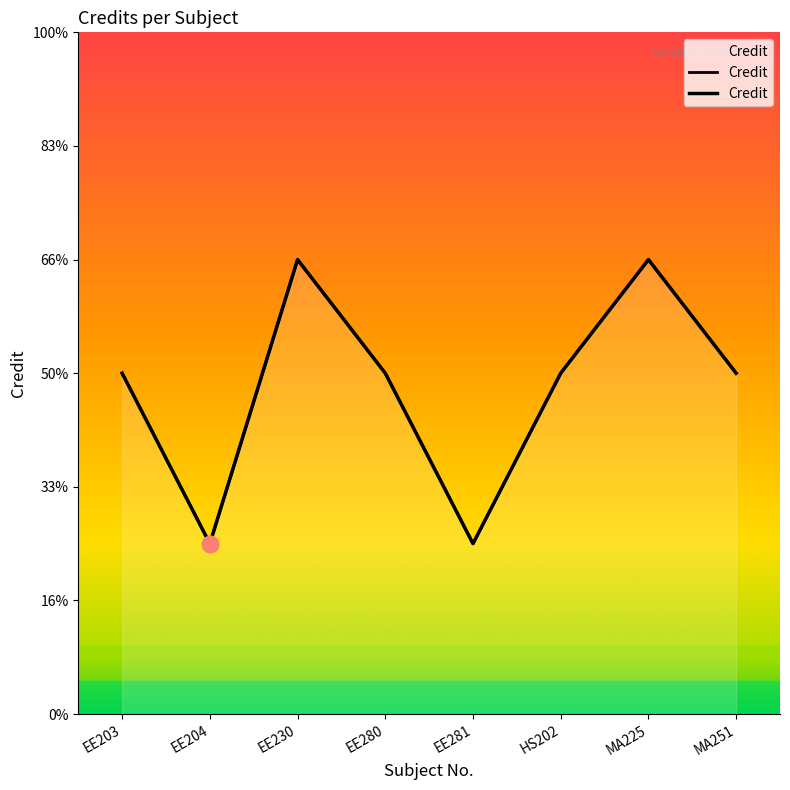

Between EE230 and EE281, which is larger?

EE230